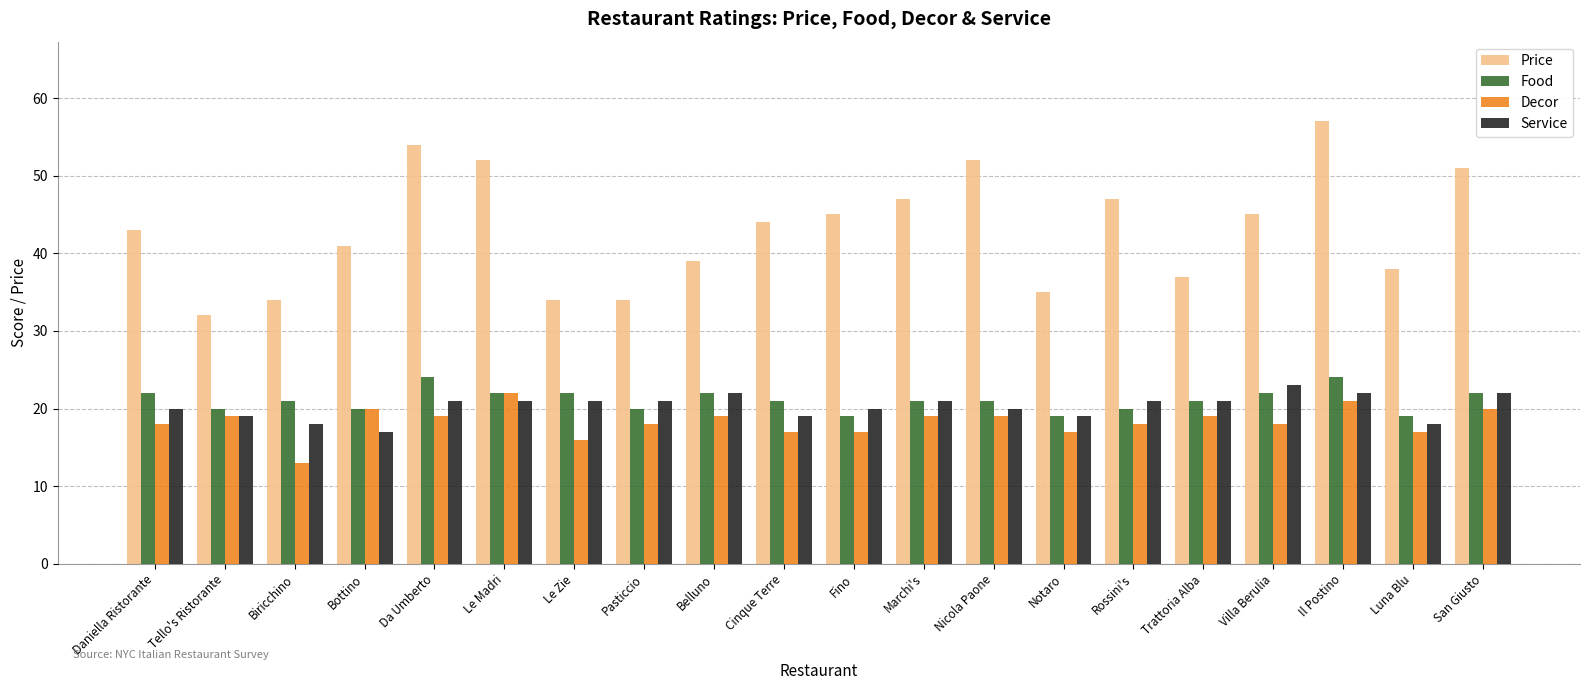

Reading right to left, transcribe all the data shown in this chart.

Price: 51	38	57	45	37	47	35	52	47	45	44	39	34	34	52	54	41	34	32	43
Food: 22	19	24	22	21	20	19	21	21	19	21	22	20	22	22	24	20	21	20	22
Decor: 20	17	21	18	19	18	17	19	19	17	17	19	18	16	22	19	20	13	19	18
Service: 22	18	22	23	21	21	19	20	21	20	19	22	21	21	21	21	17	18	19	20